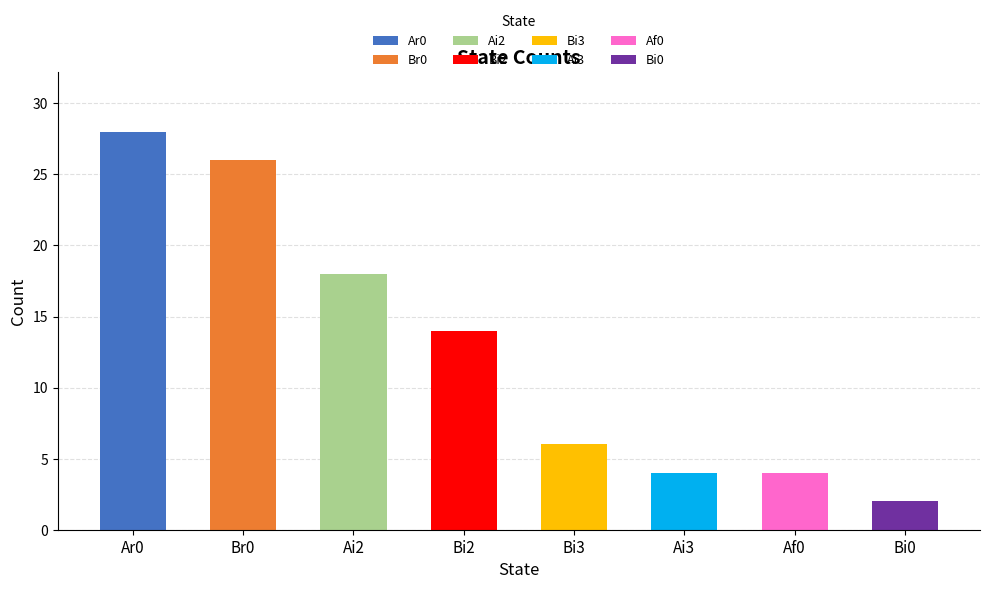

How many data points are above 6?

4